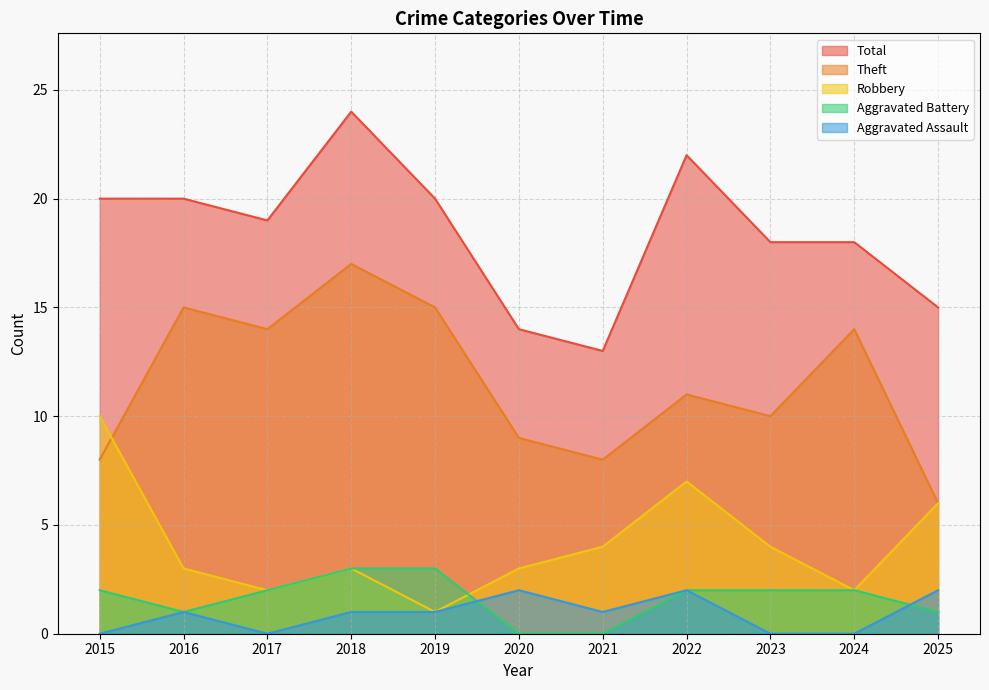

How many values in the Aggravated Assault series exceed 1?

3